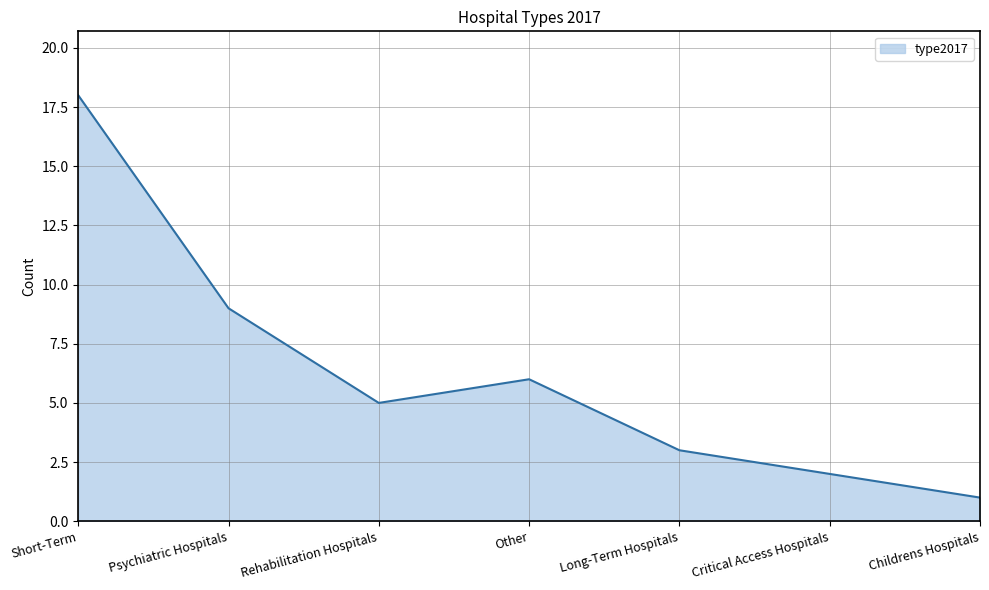

What is the minimum value shown in the chart?

1